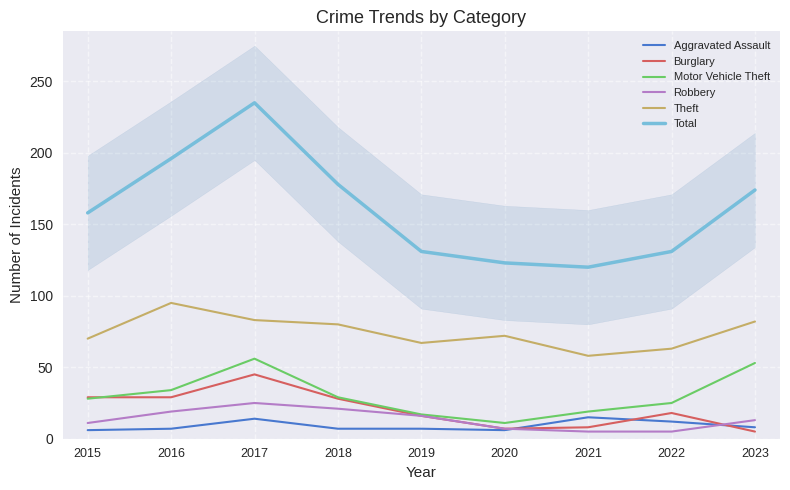

How many lines are shown in the chart?

6